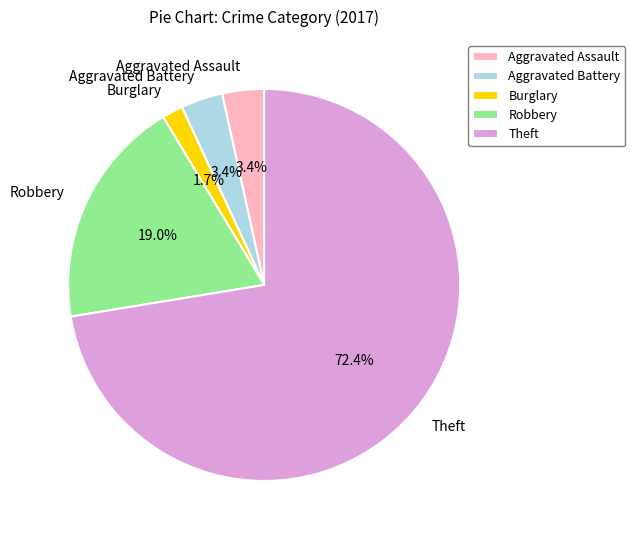

To the nearest percent, what is the combined percentage of Theft and Aggravated Assault?

76%